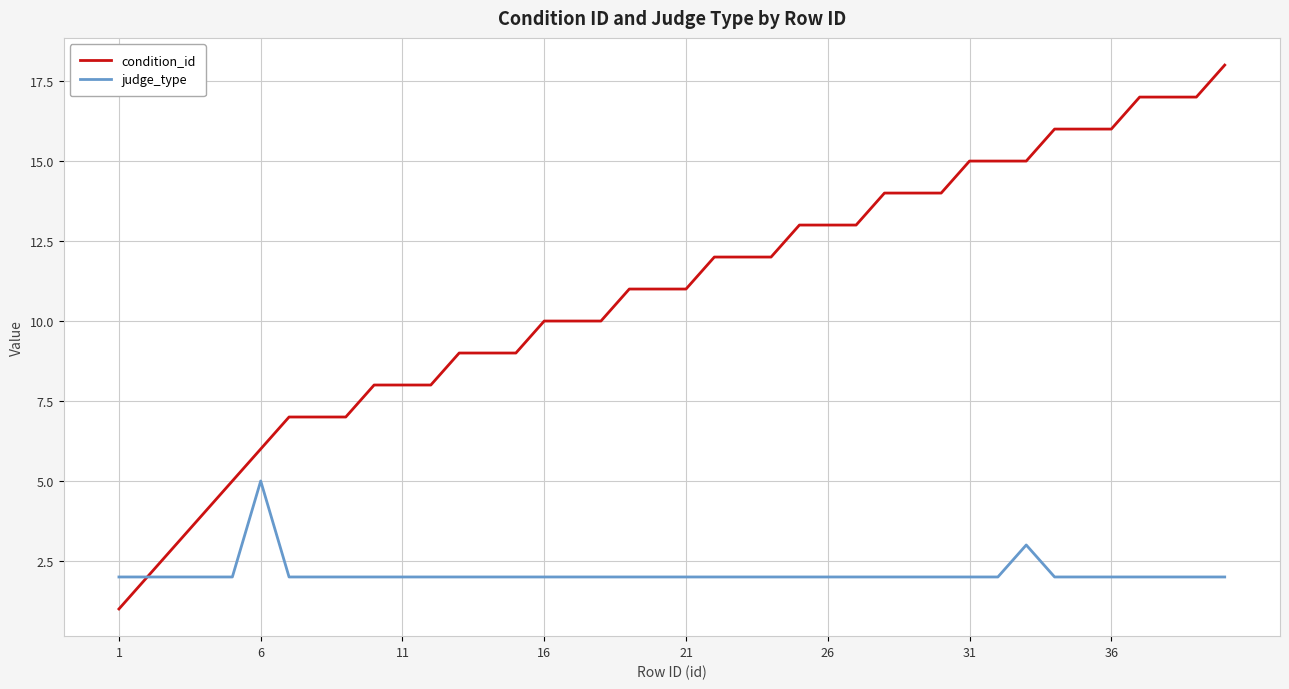

What is the maximum value for judge_type?

5